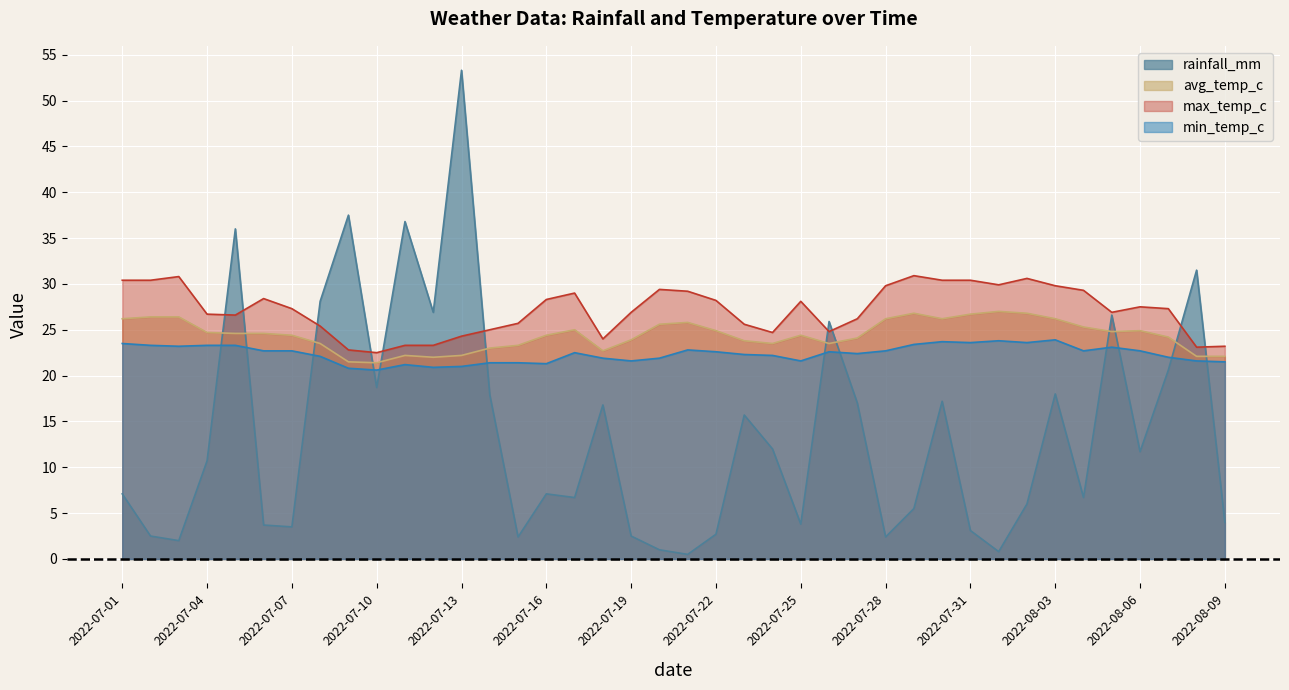

What is the smallest value displayed?

0.5